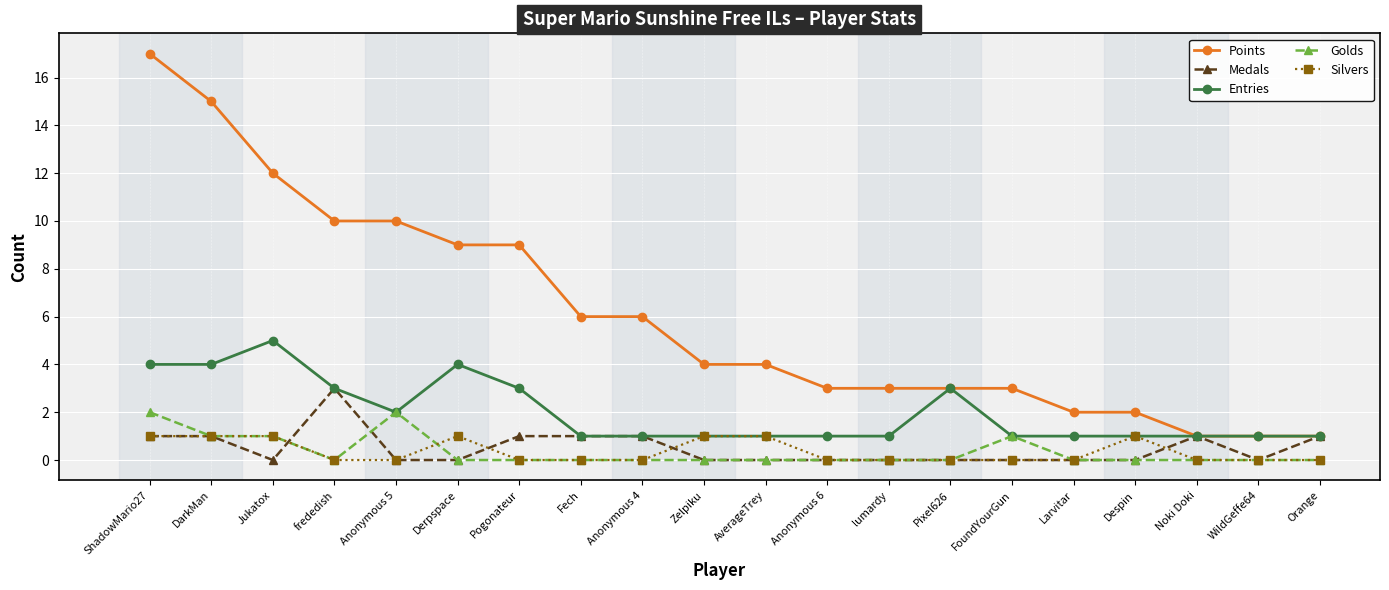

Which series has the largest total across all categories?

Points